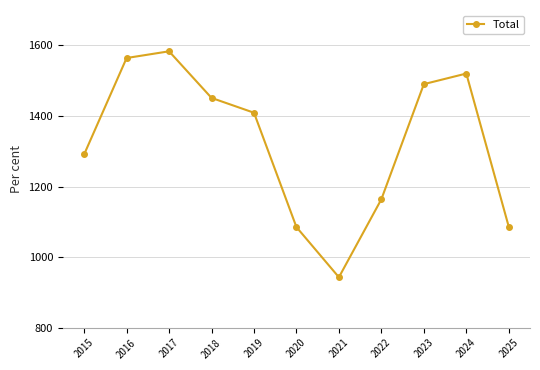

What is the sum of all values?

14586